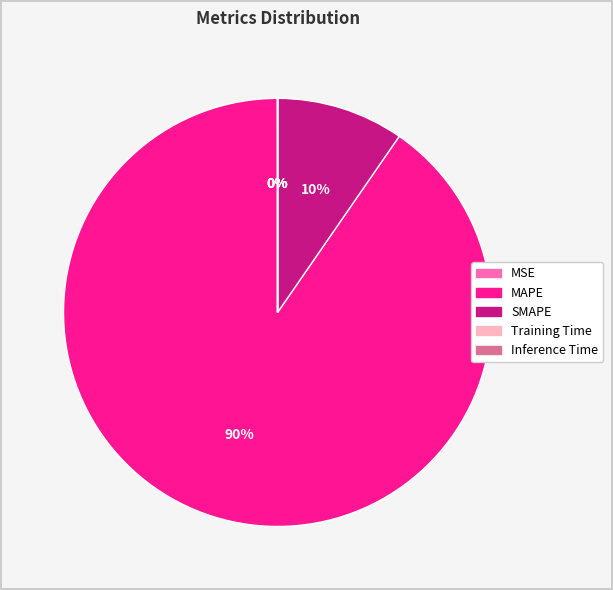

Is it true that MAPE is 90% of the pie?

True